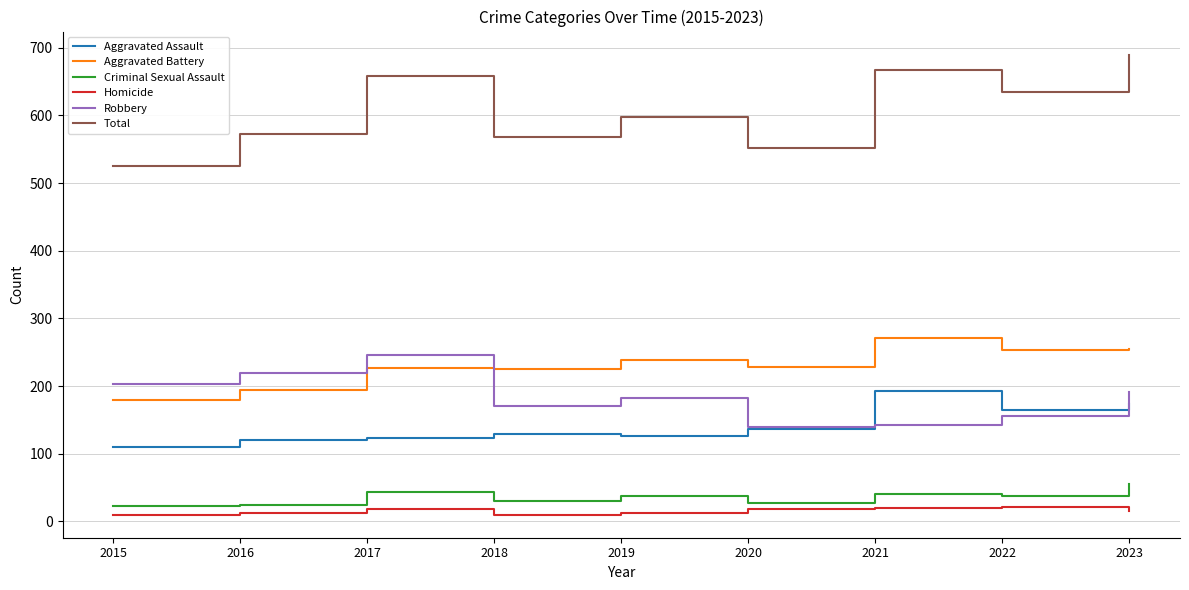

True or false: Homicide and Aggravated Battery cross at least once.

False